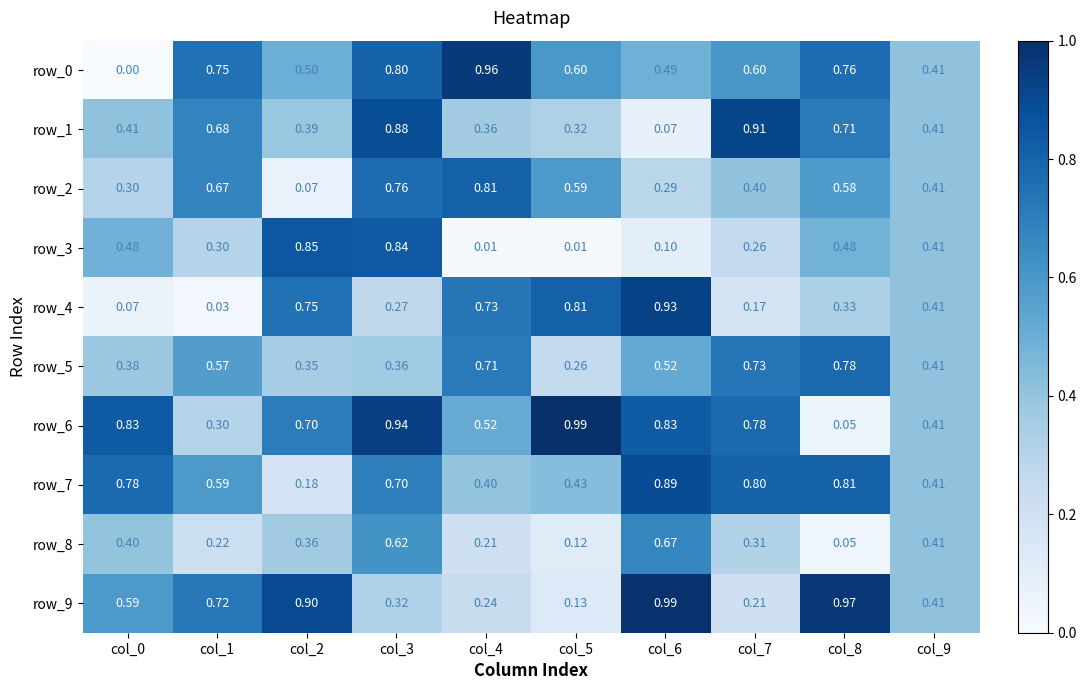

How many data points does each series have?

10